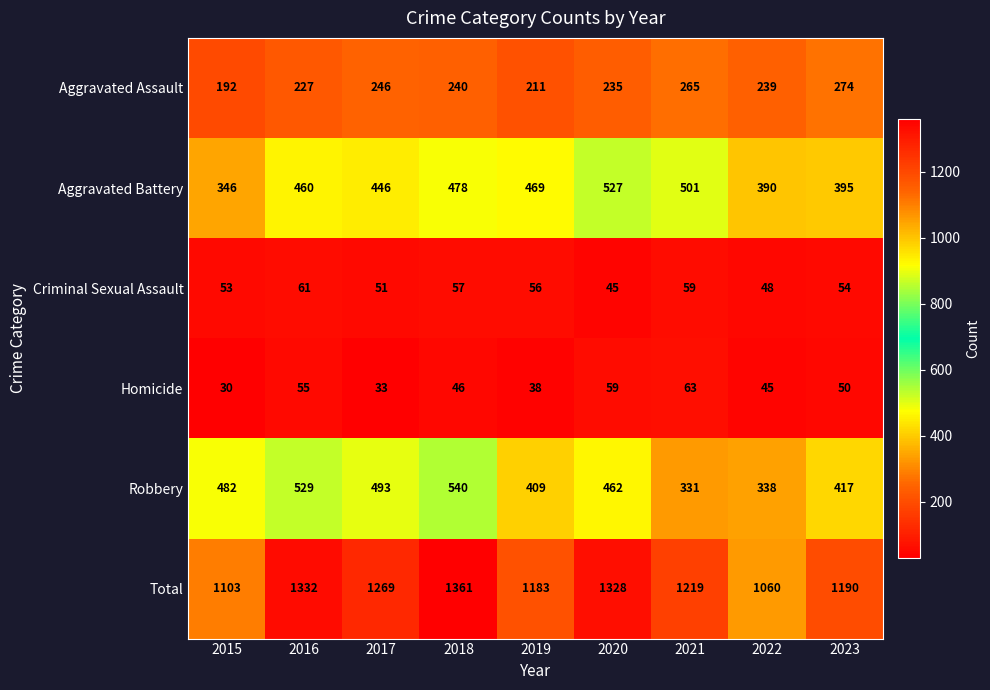

At which category does the chart reach its minimum across all series?

2015